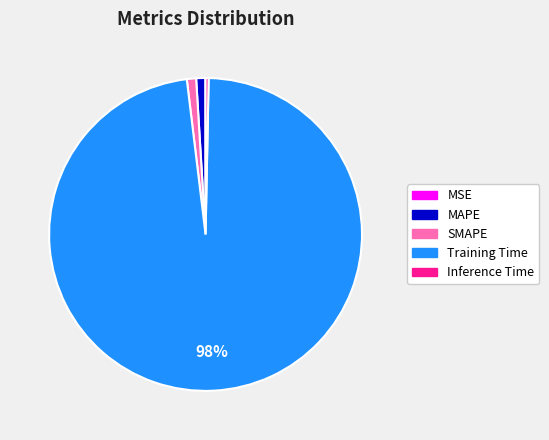

Between MAPE and Training Time, which is larger?

Training Time